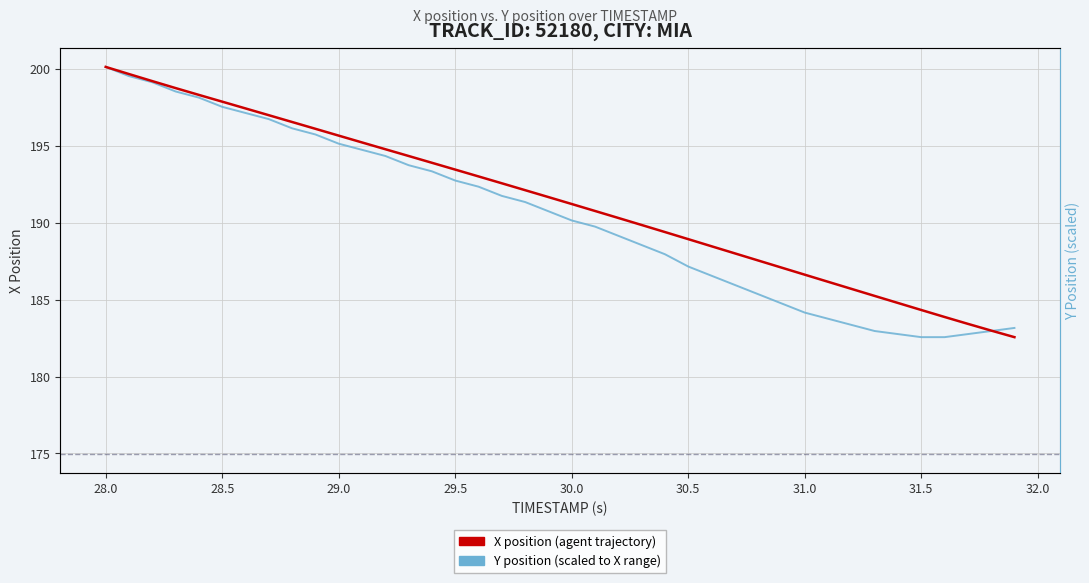

True or false: Y position (scaled) has a value of 39.6 at 14.

False